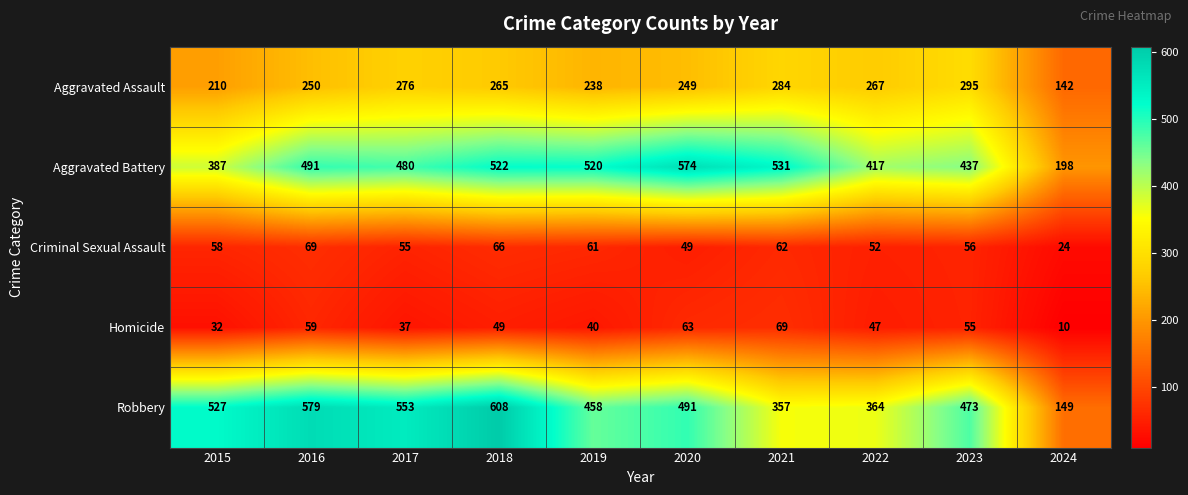

What is the difference between the Criminal Sexual Assault values at 2020 and 2018?

17